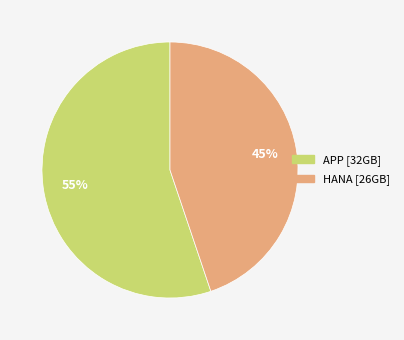

How many segments does this pie chart have?

2